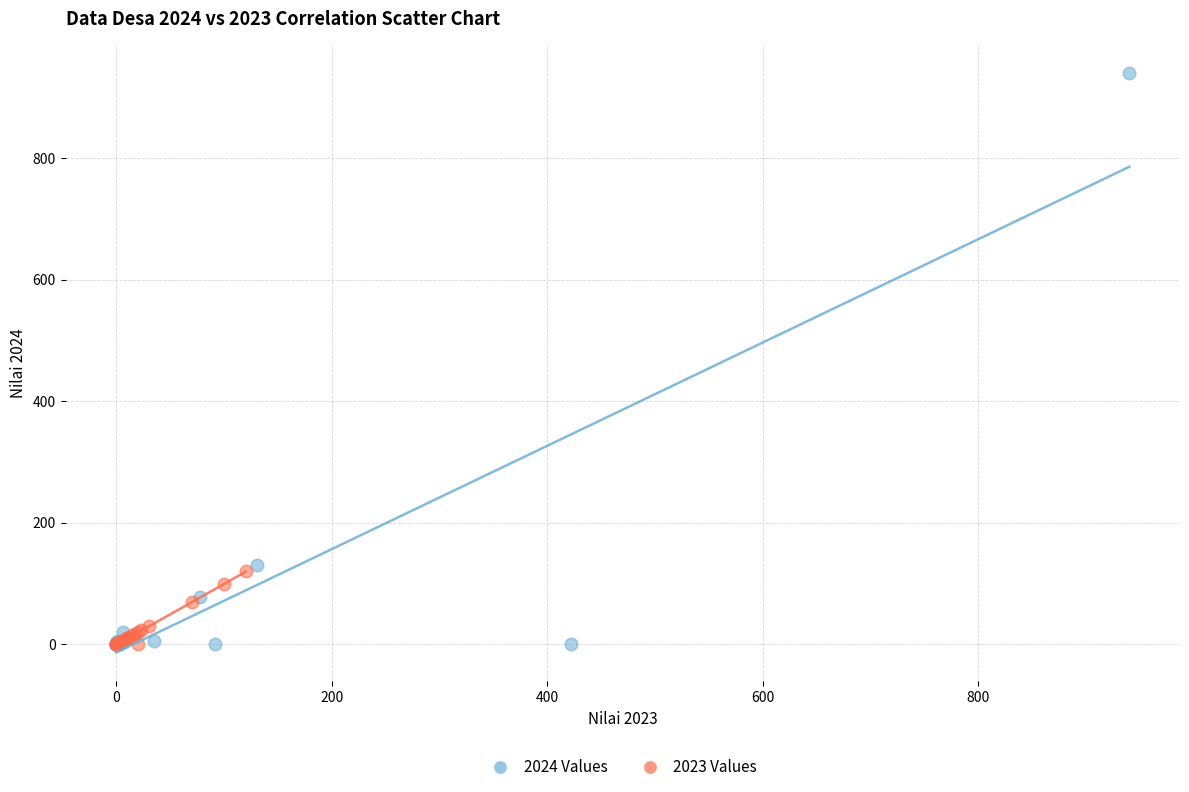

Which series contains the highest Y value?

2024 Values